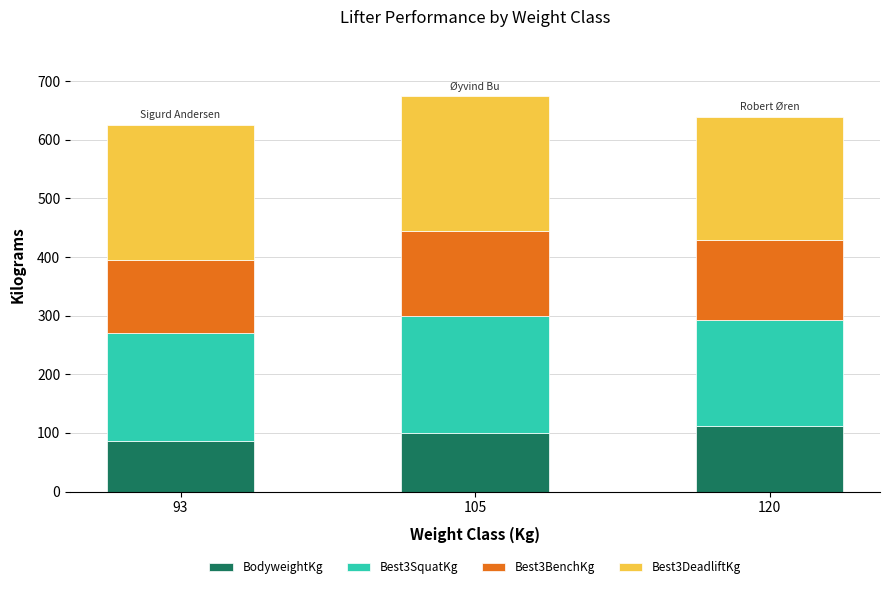

What is the total value across all series at 93?

625.8